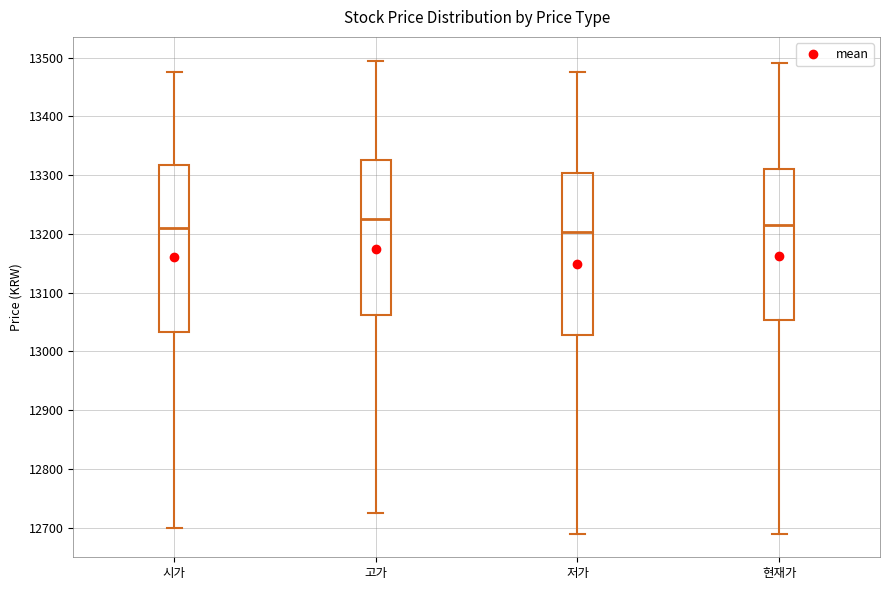

Reading left to right, read every box against the y-axis: the position of its median line, the range the box covers, and the ends of its whiskers. The values are not printed on the chart, so give them approximately, as read against the axis.

시가: median 13210, box 13030 to 13320, whiskers 12700 to 13480
고가: median 13230, box 13060 to 13330, whiskers 12730 to 13500
저가: median 13200, box 13030 to 13300, whiskers 12690 to 13480
현재가: median 13220, box 13050 to 13310, whiskers 12690 to 13490